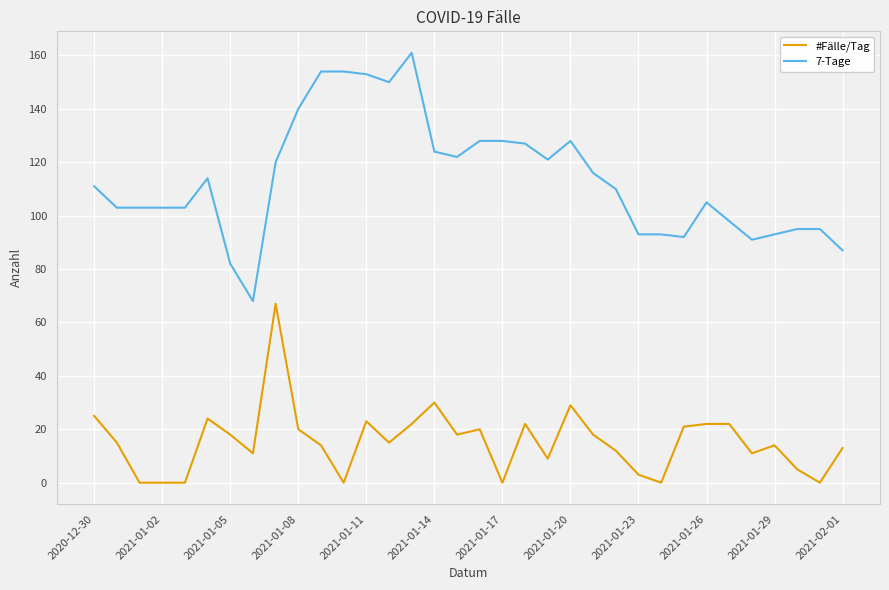

Which series has the largest total across all categories?

7-Tage